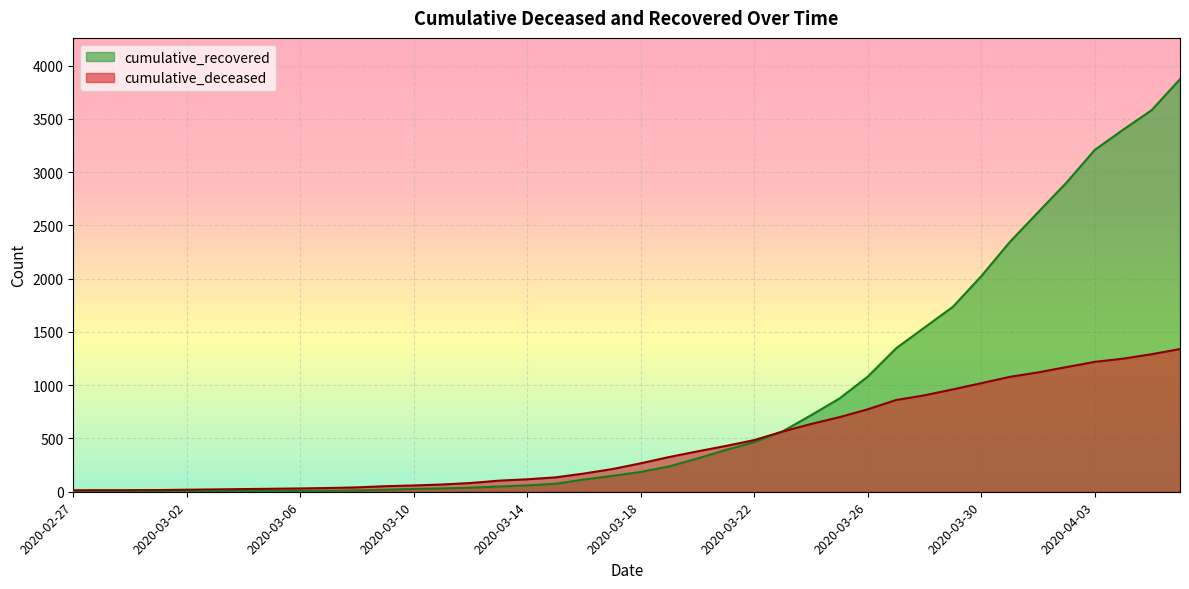

What position from the right is 2020-03-19?

19